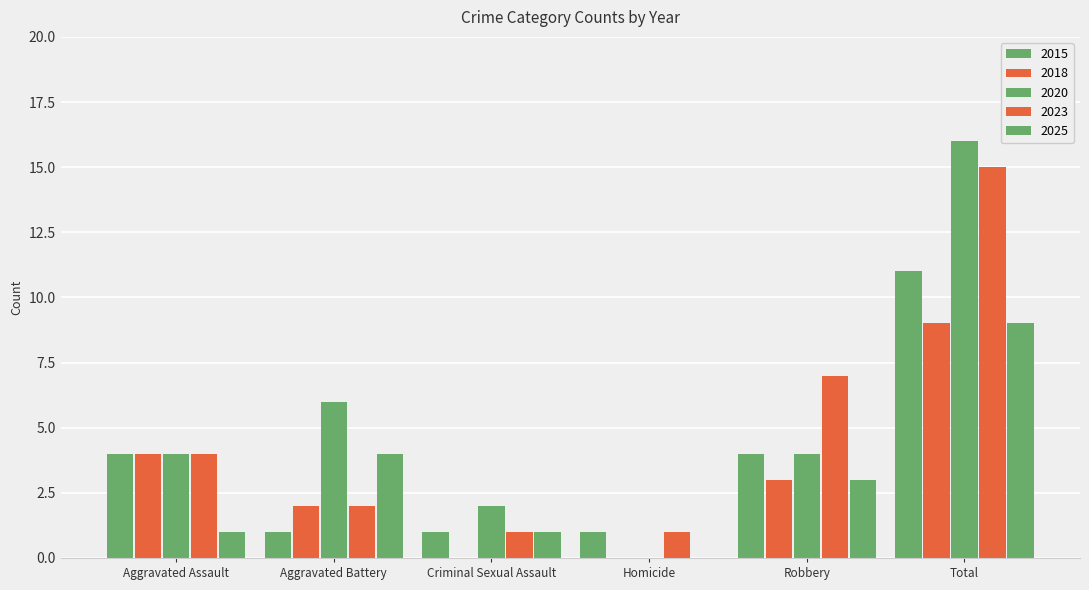

How many series are shown in this chart?

5